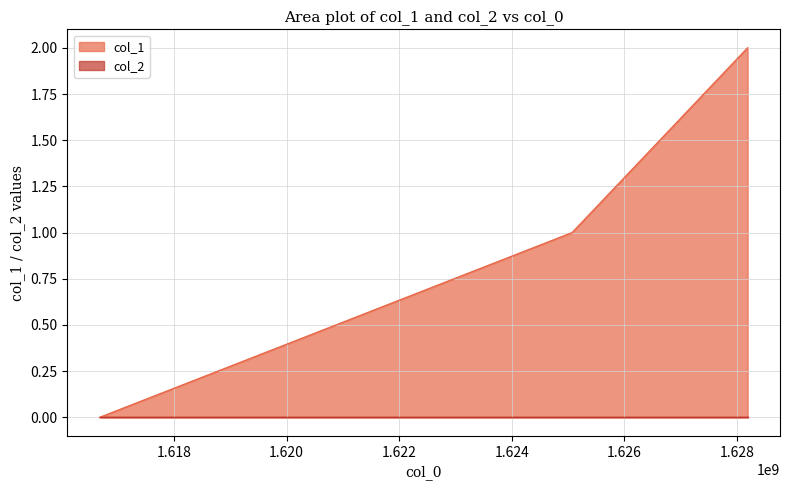

How many positive values are there?

2